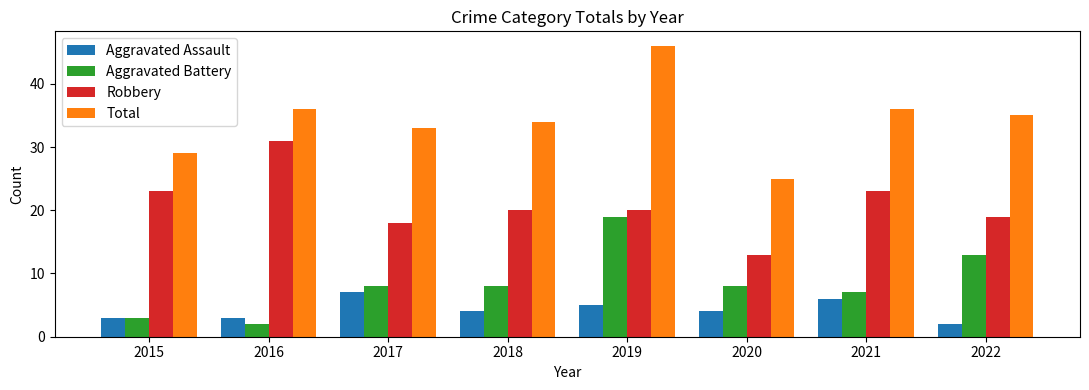

What is the total value across all series at 2020?

50